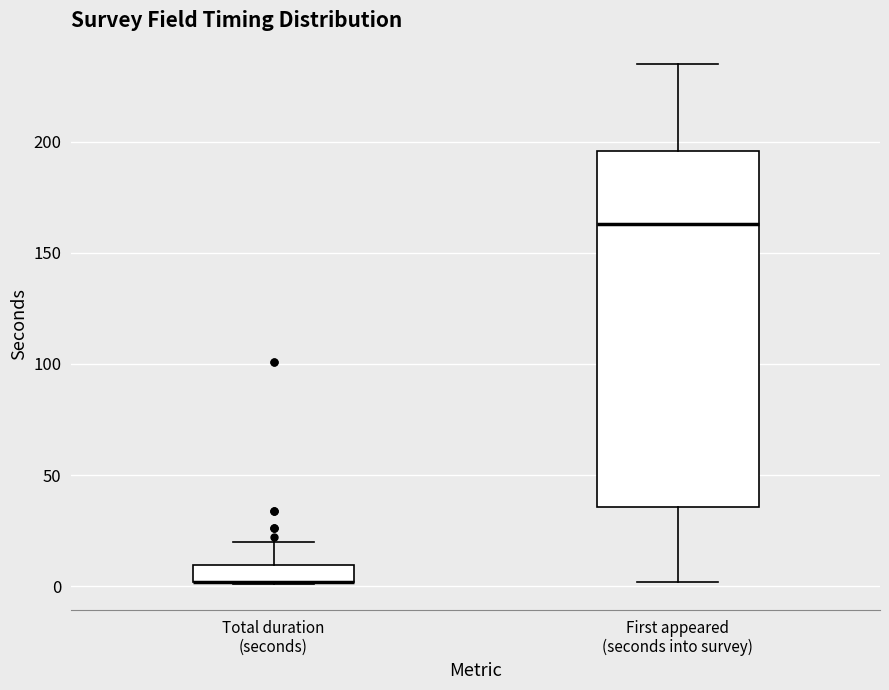

Which box is the tallest, from its lower edge to its upper edge?

First appeared (seconds into survey)